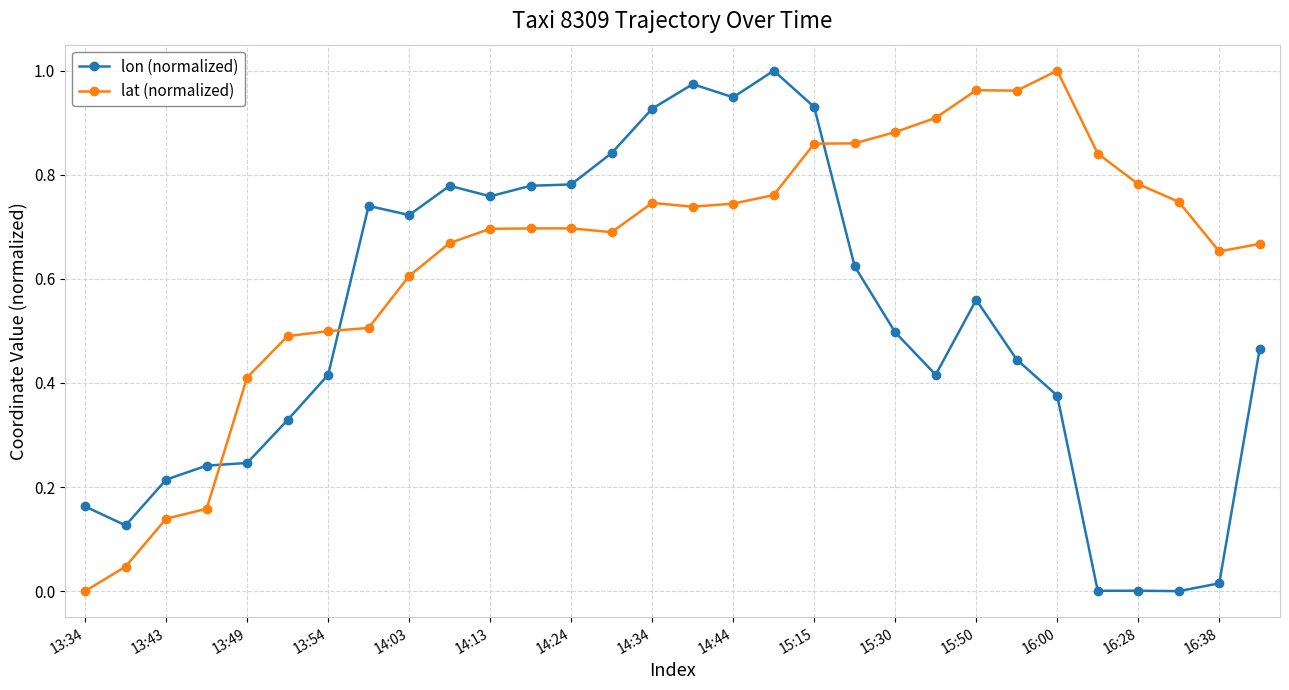

Count the number of data series in this chart.

2